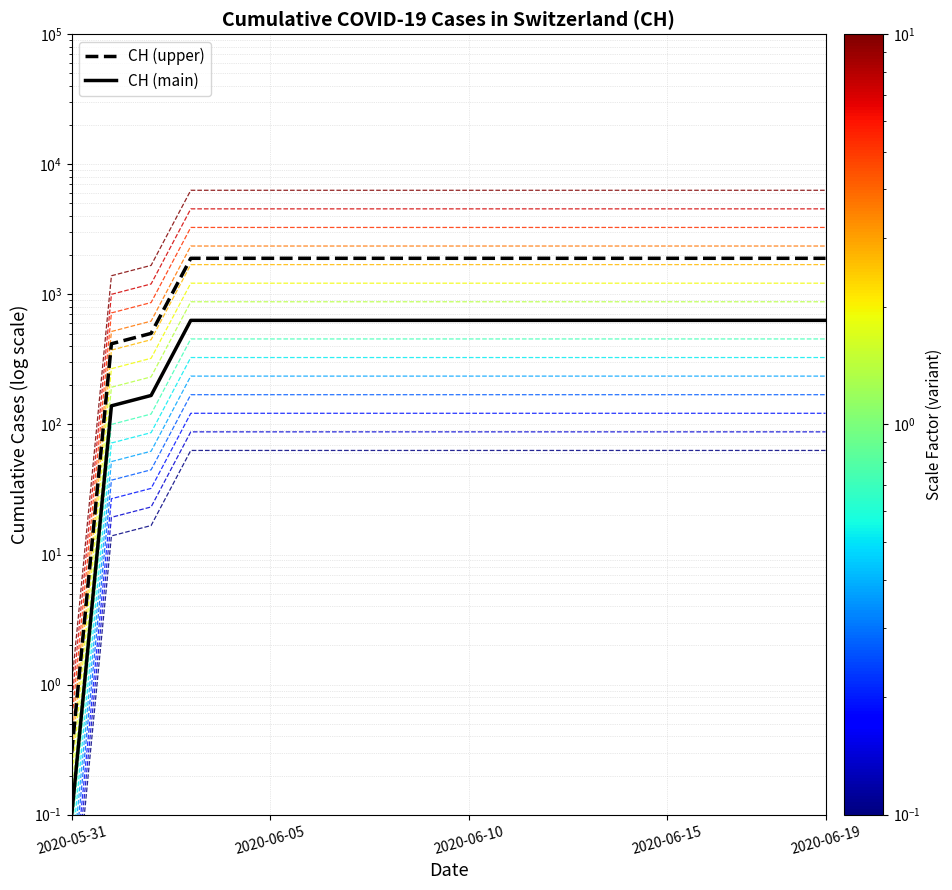

At how many categories does at least one series exceed 15?

19